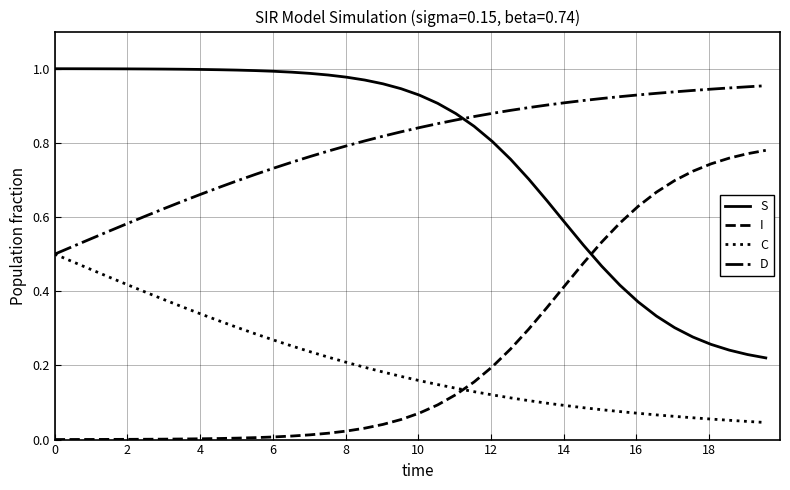

True or false: S and C cross at least once.

False